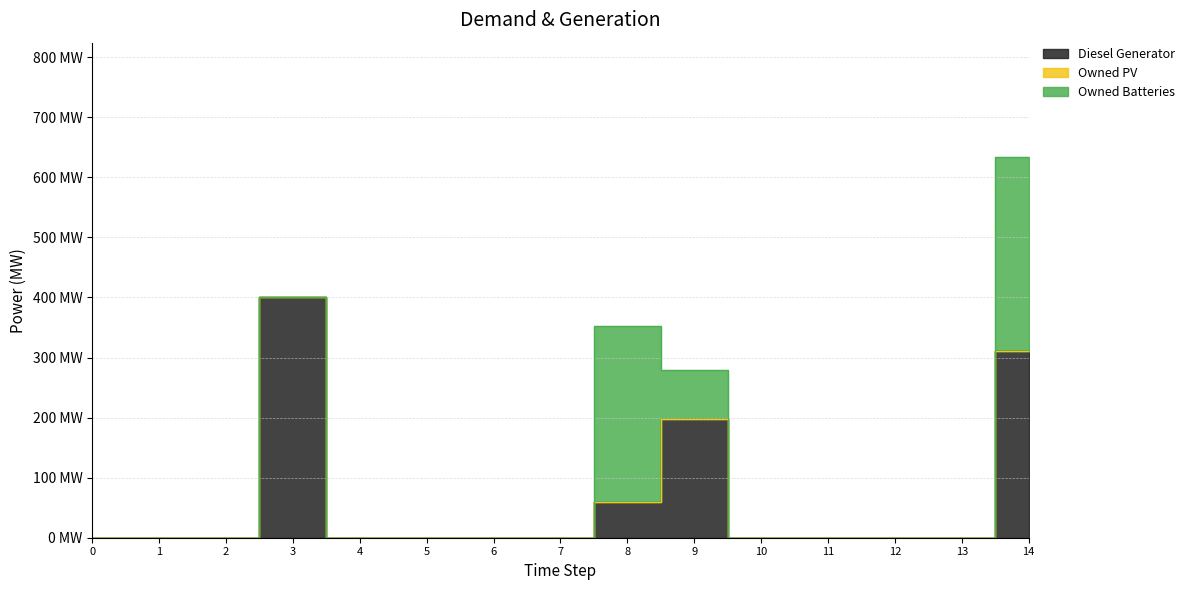

At how many categories does at least one series exceed 121?

4